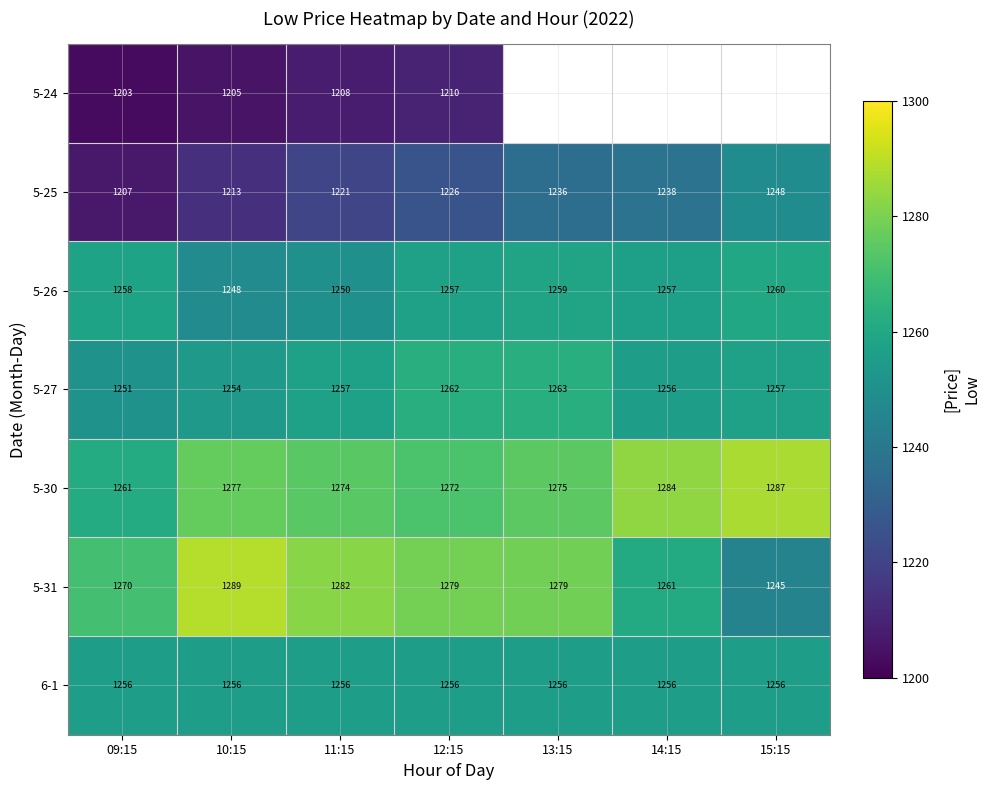

At 10:15, list the series in order from smallest to largest.

5-24, 5-25, 5-26, 5-27, 6-1, 5-30, 5-31